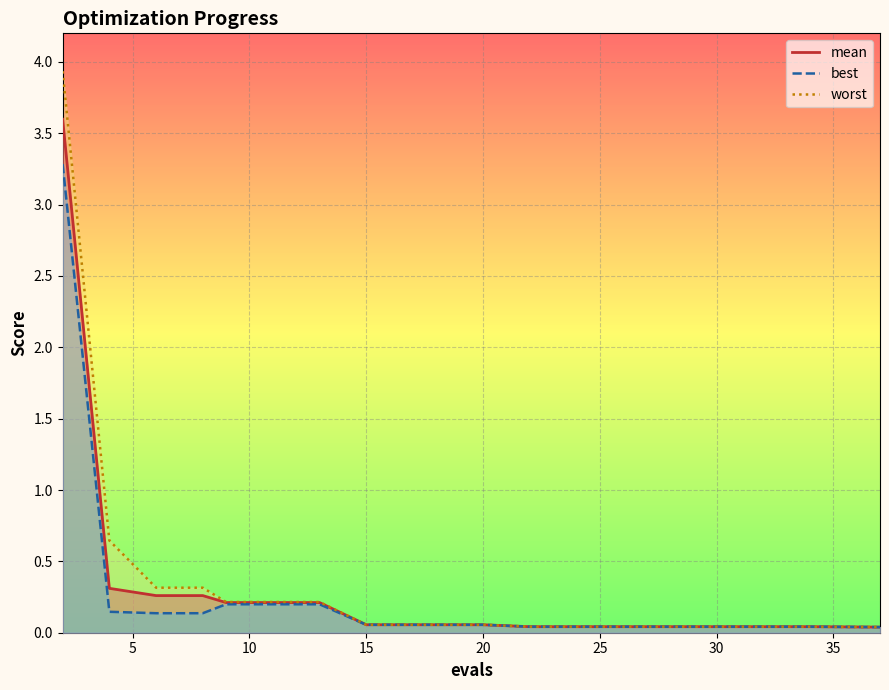

Reading left to right, list all the values displayed in this chart.

mean: 3.6	0.3	0.3	0.3	0.2	0.2	0.2	0.1	0.1	0.1	0.1	0.0	0.0	0.0	0.0	0.0	0.0	0.0	0.0	0.0
best: 3.3	0.1	0.1	0.1	0.2	0.2	0.2	0.1	0.1	0.1	0.1	0.0	0.0	0.0	0.0	0.0	0.0	0.0	0.0	0.0
worst: 3.9	0.6	0.3	0.3	0.2	0.2	0.2	0.1	0.1	0.1	0.1	0.0	0.0	0.0	0.0	0.0	0.0	0.0	0.0	0.0